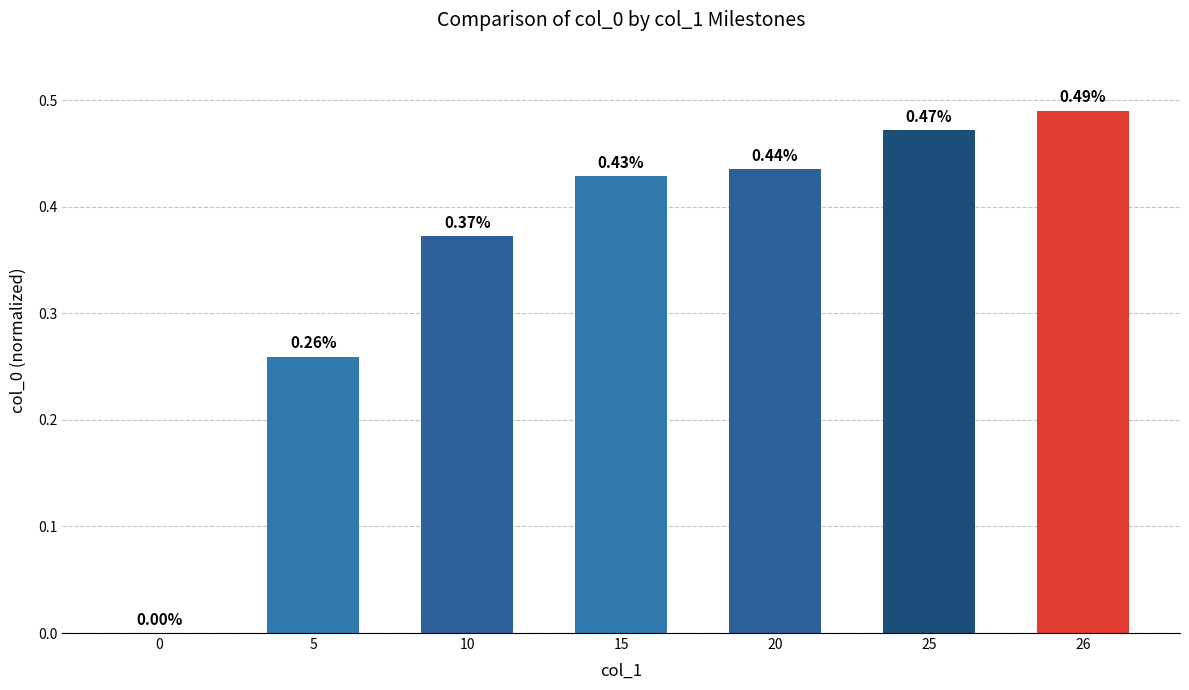

Does the chart contain stacked bars?

No